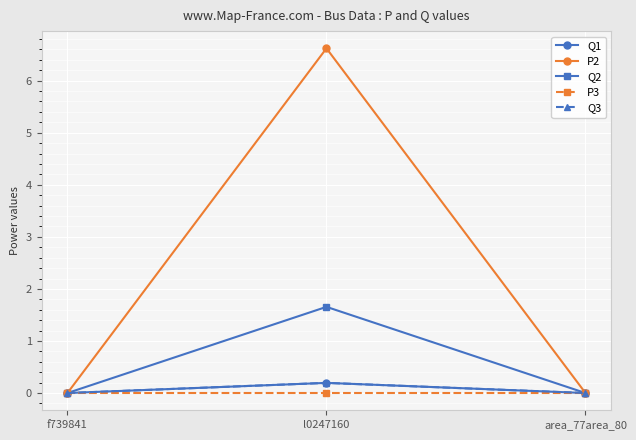

Which category has the highest value in the P2 series?

l0247160